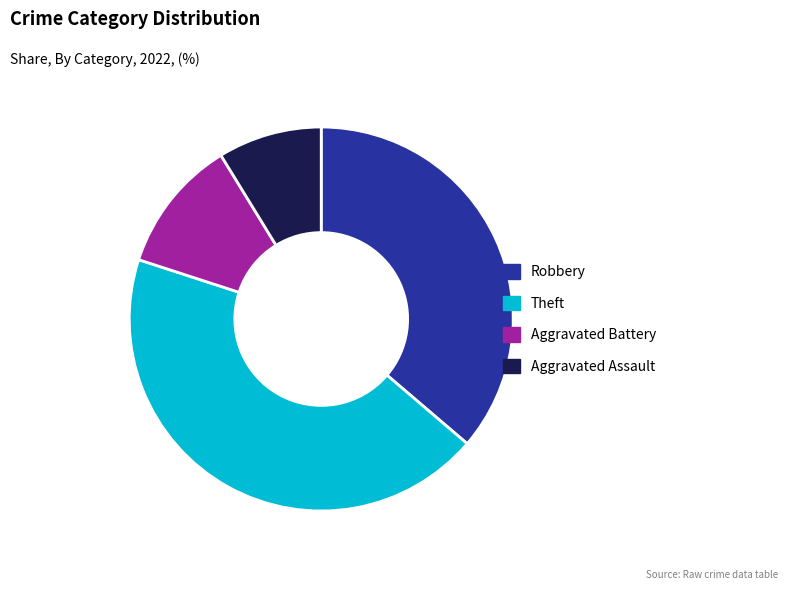

Rank the categories by value from highest to lowest.

Theft, Robbery, Aggravated Battery, Aggravated Assault